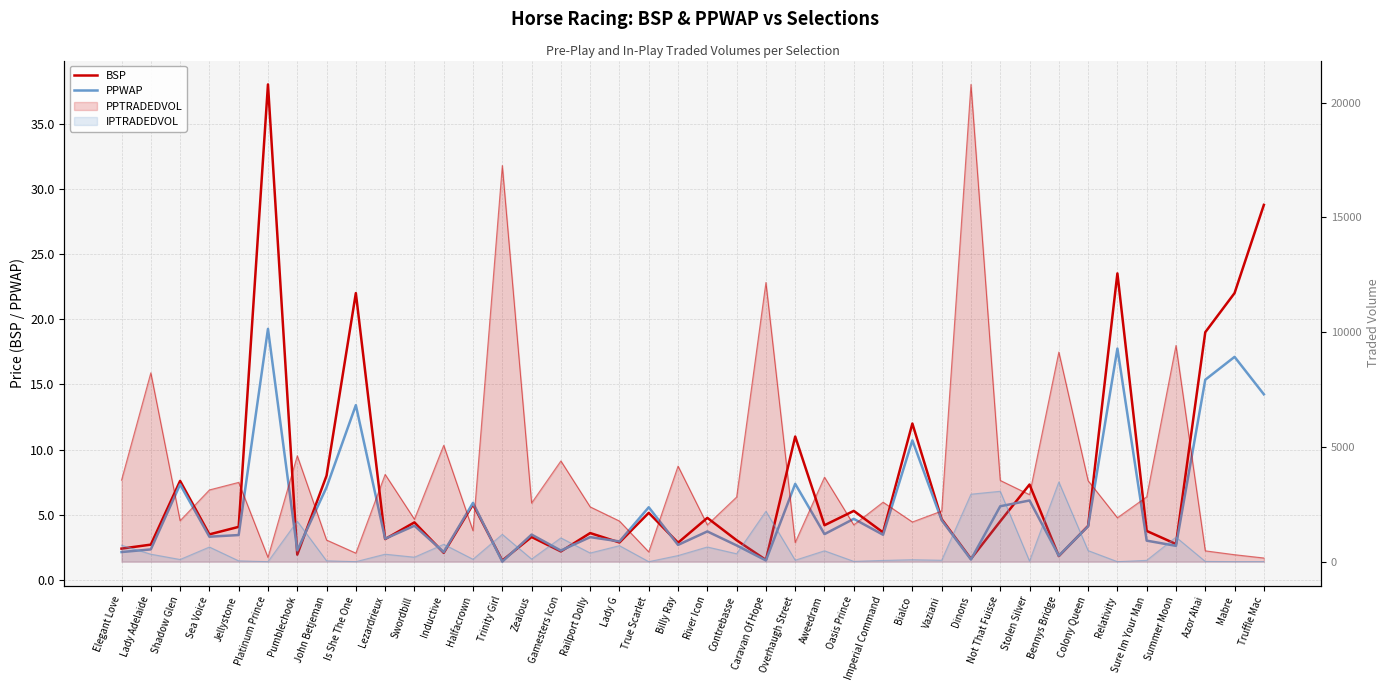

In PPWAP, how many points are higher than both neighbors (excluding endpoints)?

15